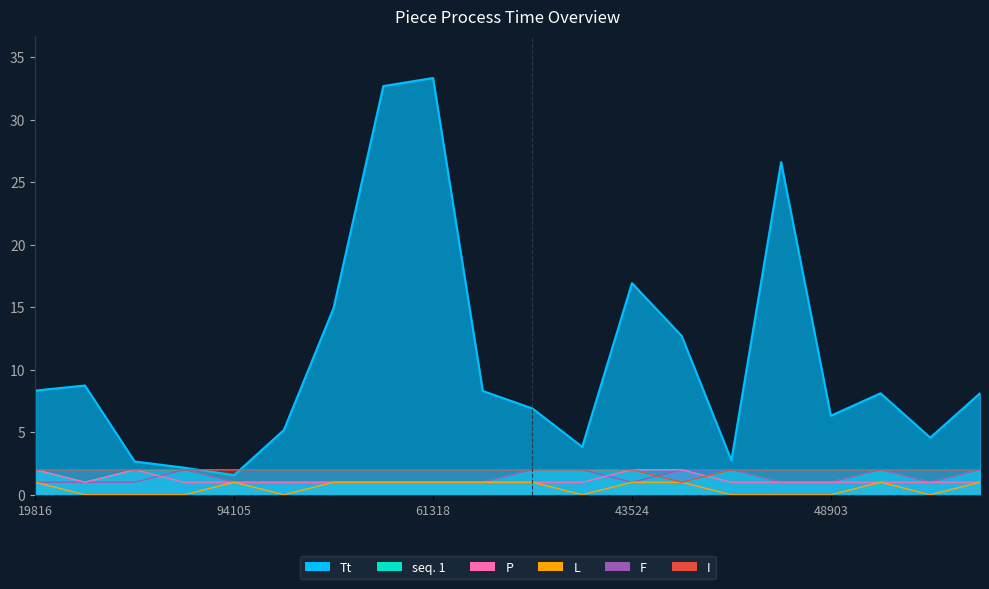

What is the label of the 16th point from the left?

46858